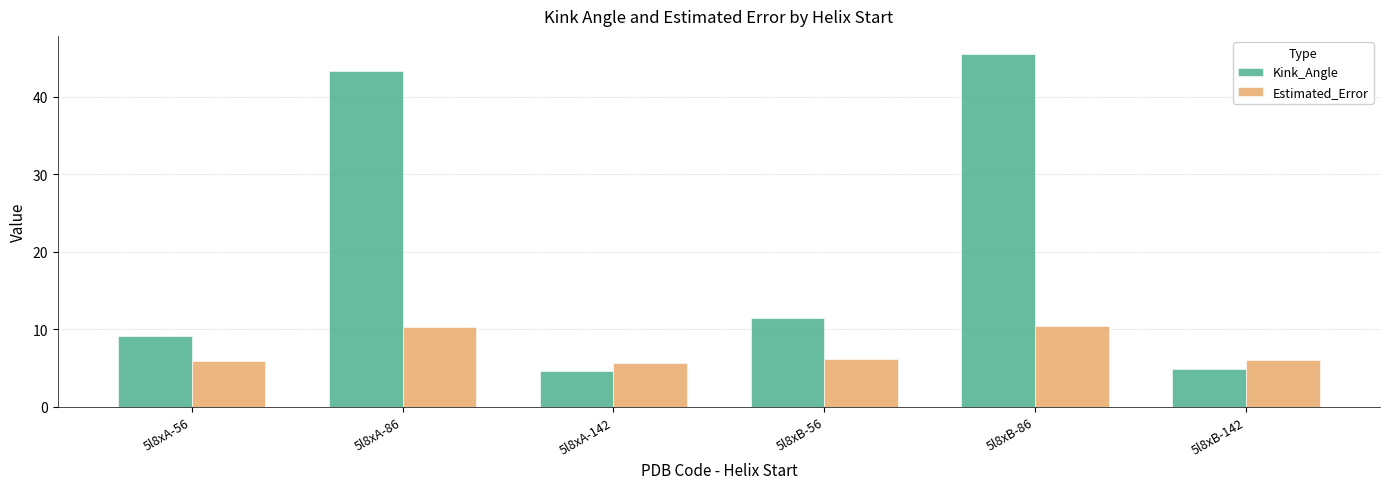

How many bars are there in each group?

2